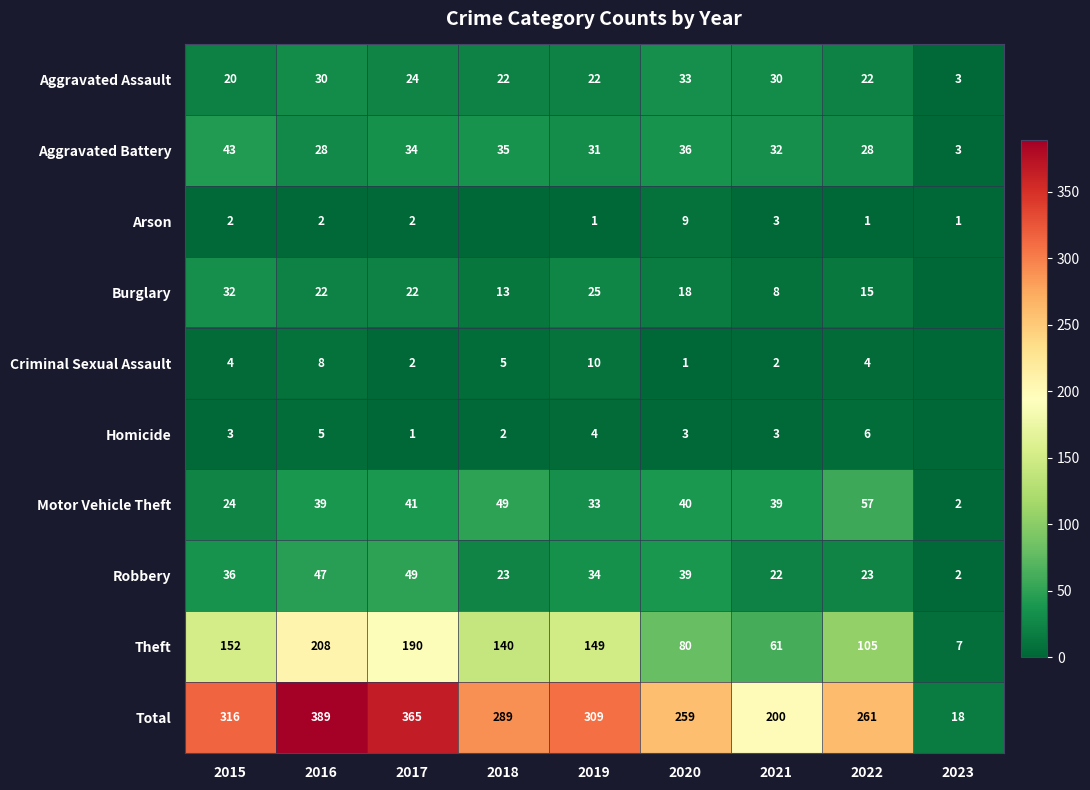

How many values in the Total series are below 289?

4